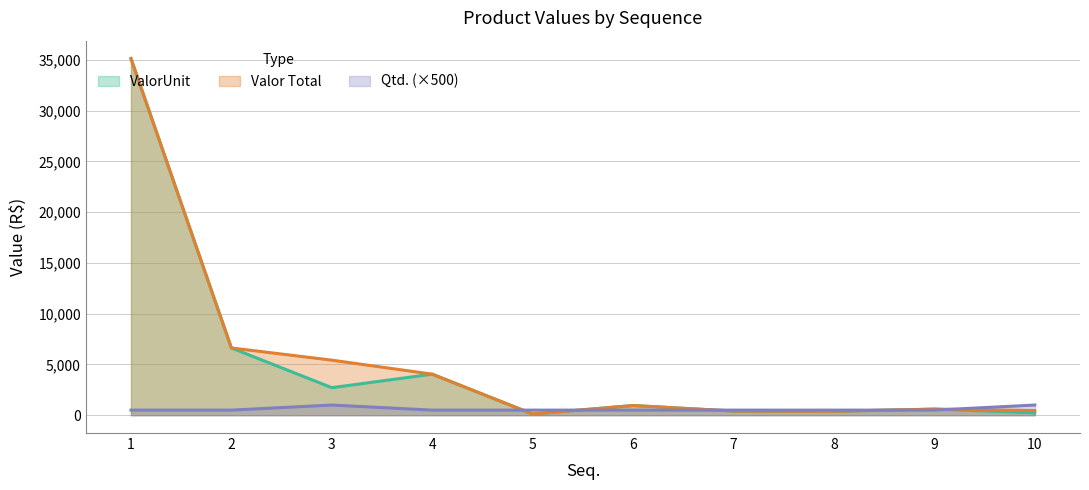

In Qtd., how many points are higher than both neighbors (excluding endpoints)?

1